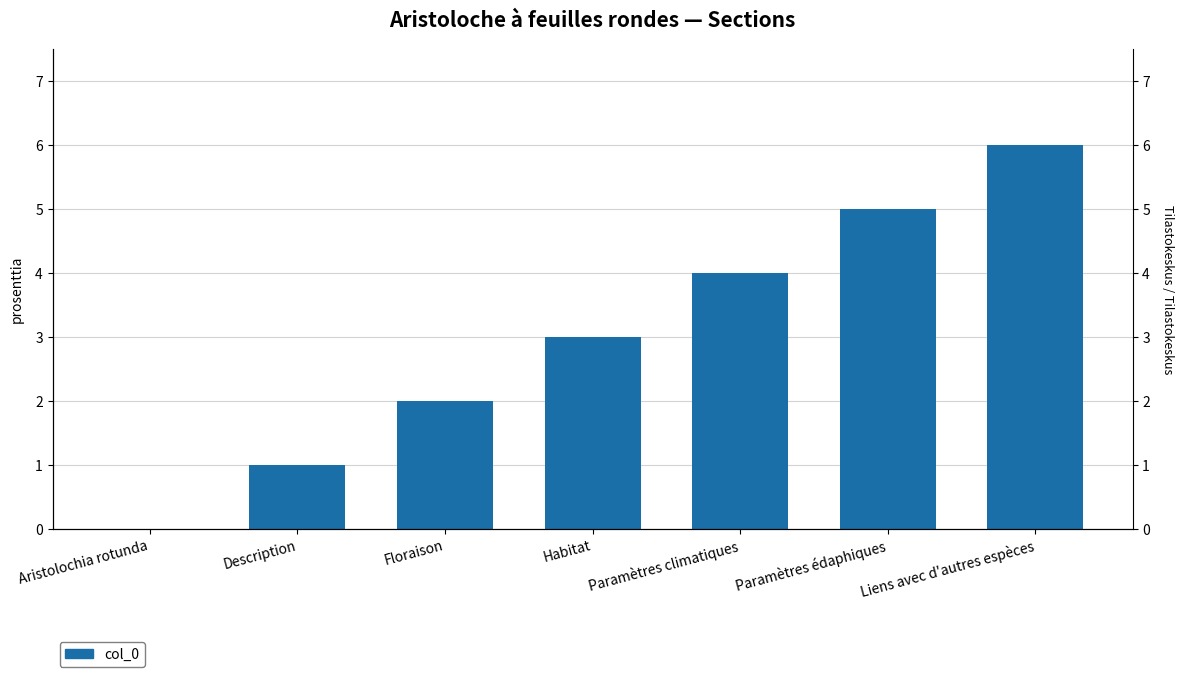

Rank the categories by value from lowest to highest.

Aristolochia rotunda, Description, Floraison, Habitat, Paramètres climatiques, Paramètres édaphiques, Liens avec d'autres espèces